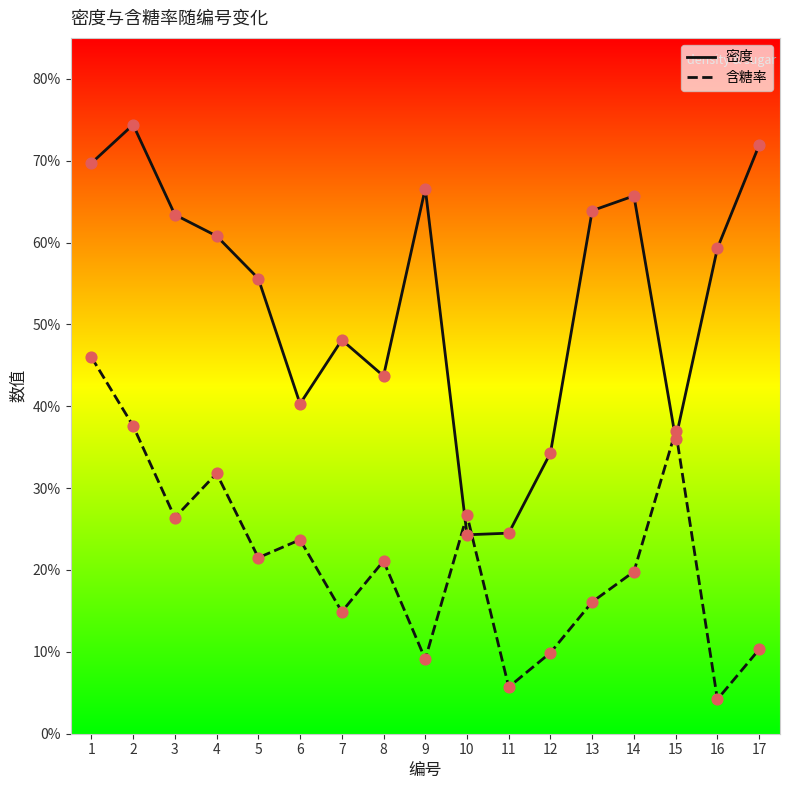

Is this an area chart (filled region under the line)?

No